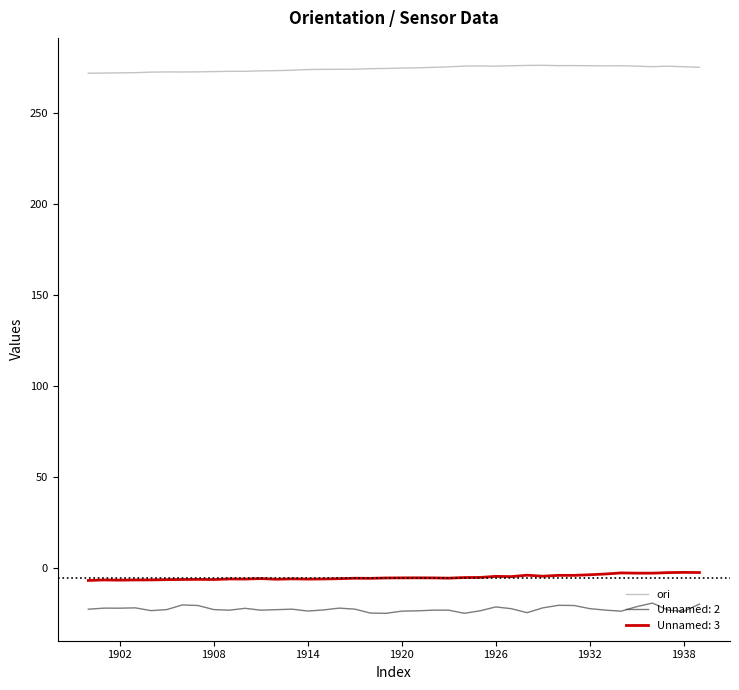

Which series has the largest total across all categories?

ori